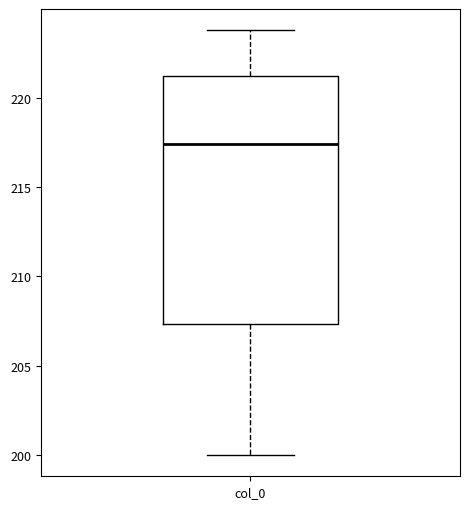

Read this box plot against the y-axis: the position of the median line, the range covered by the box, and the ends of both whiskers. The values are not printed on the chart, so give them approximately, as read against the axis.

median 217.5, box 207.5 to 221.0, whiskers 200.0 to 224.0